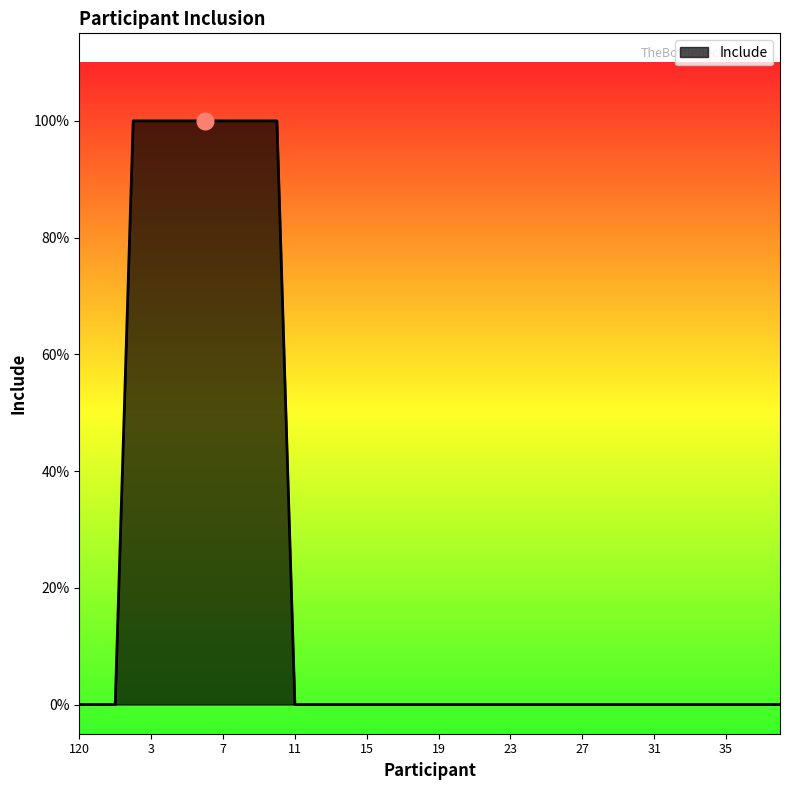

Does the chart display data point markers on the line(s)?

No